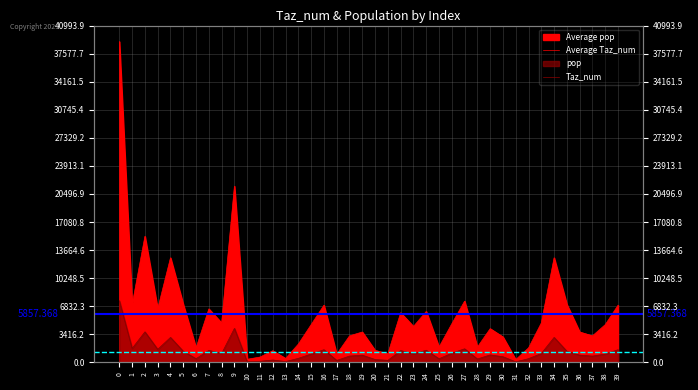

Which series has the largest total across all categories?

Average pop